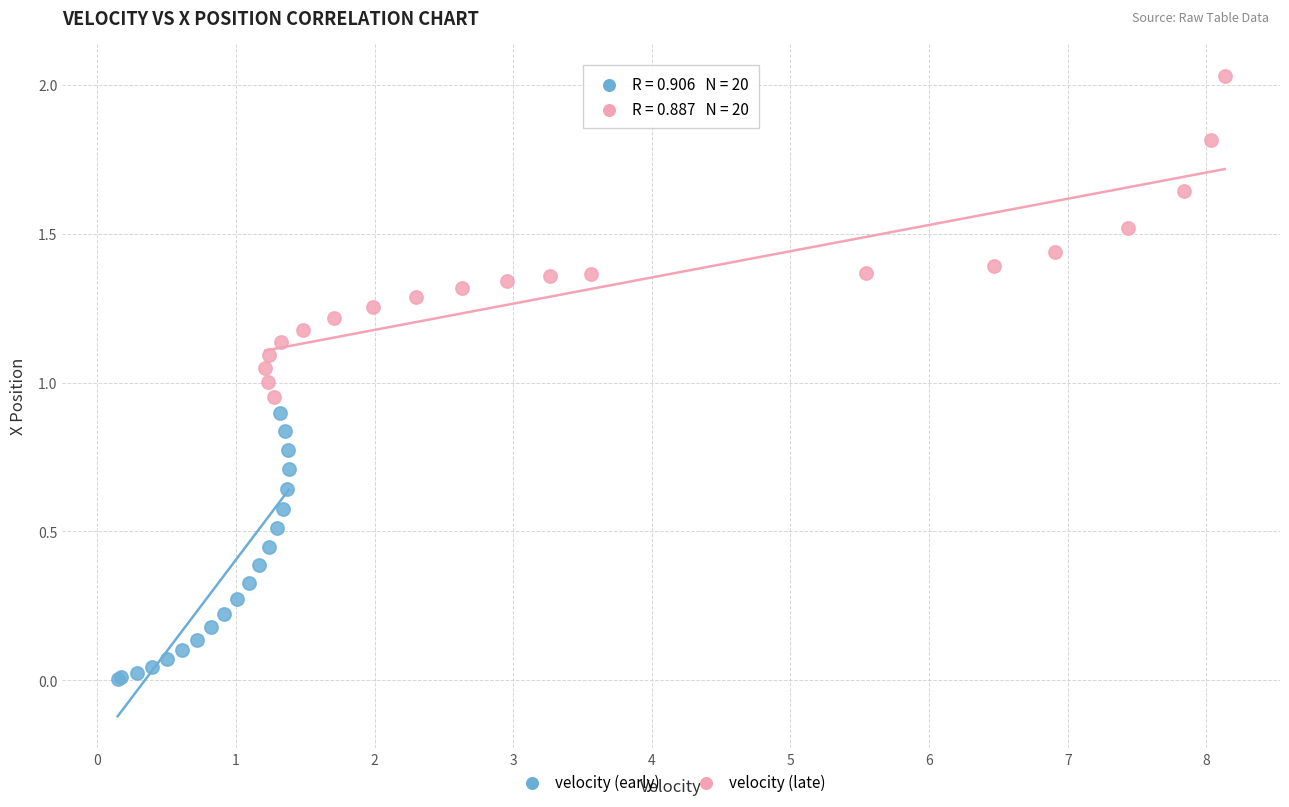

What are all the series names shown in the legend?

velocity (early), velocity (late)